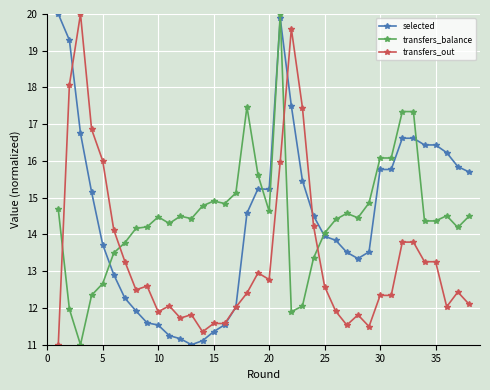

What are all the series names shown in the legend?

selected, transfers_balance, transfers_out